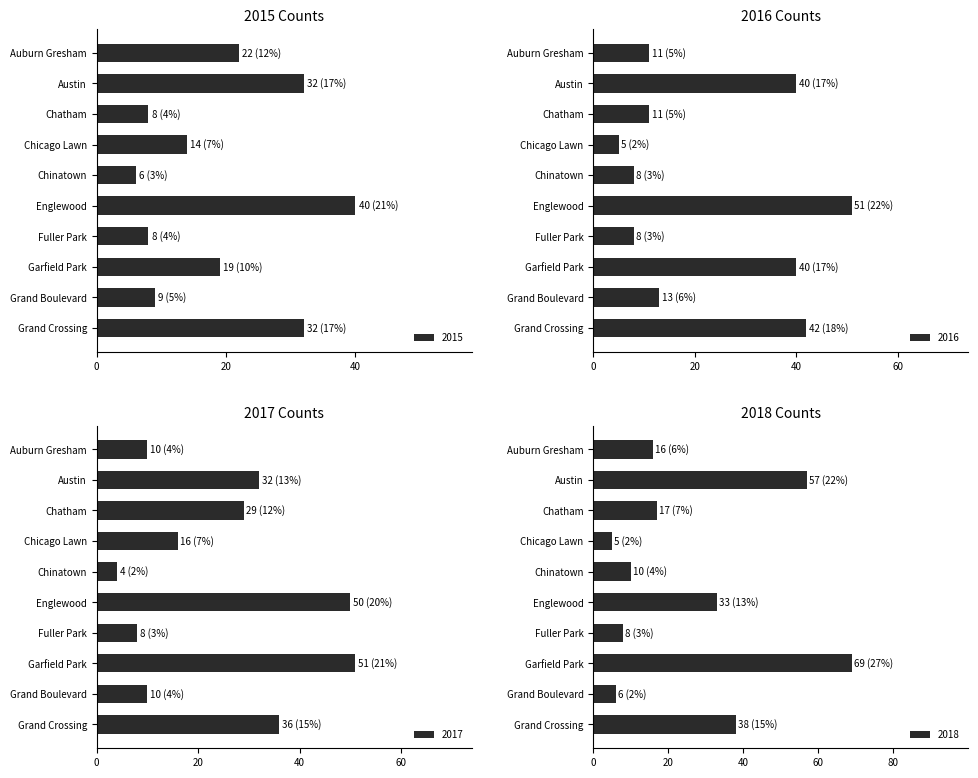

What is the sum of the 2015 values at Chicago Lawn and Austin?

46